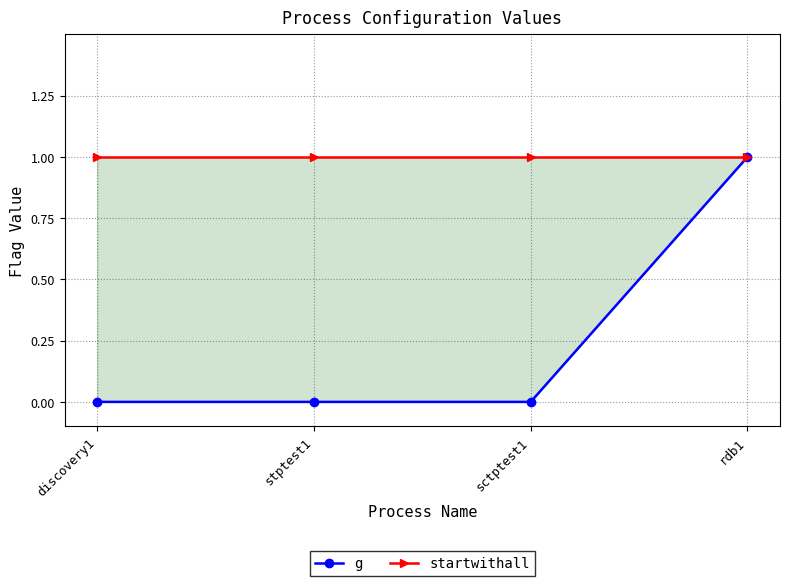

How many values in g are above zero?

1